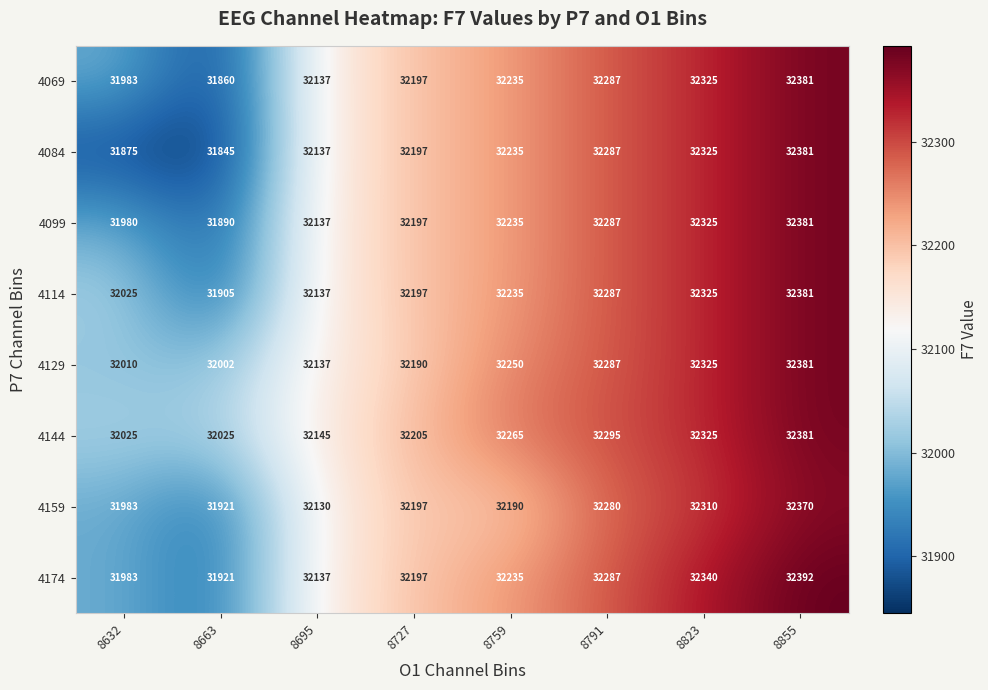

What is the difference between the second highest and minimum values in the 4174 series?

419